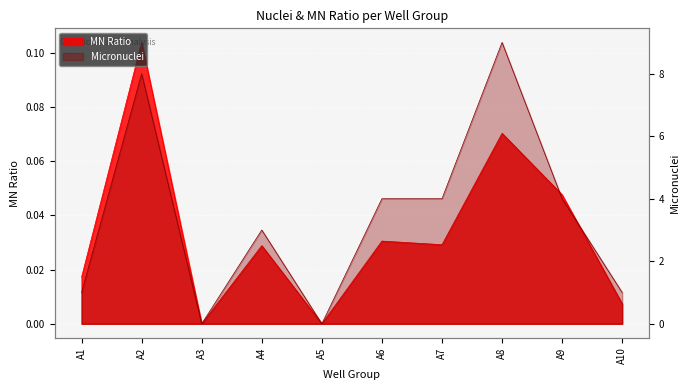

True or false: Micronuclei and MN Ratio intersect in this chart.

False